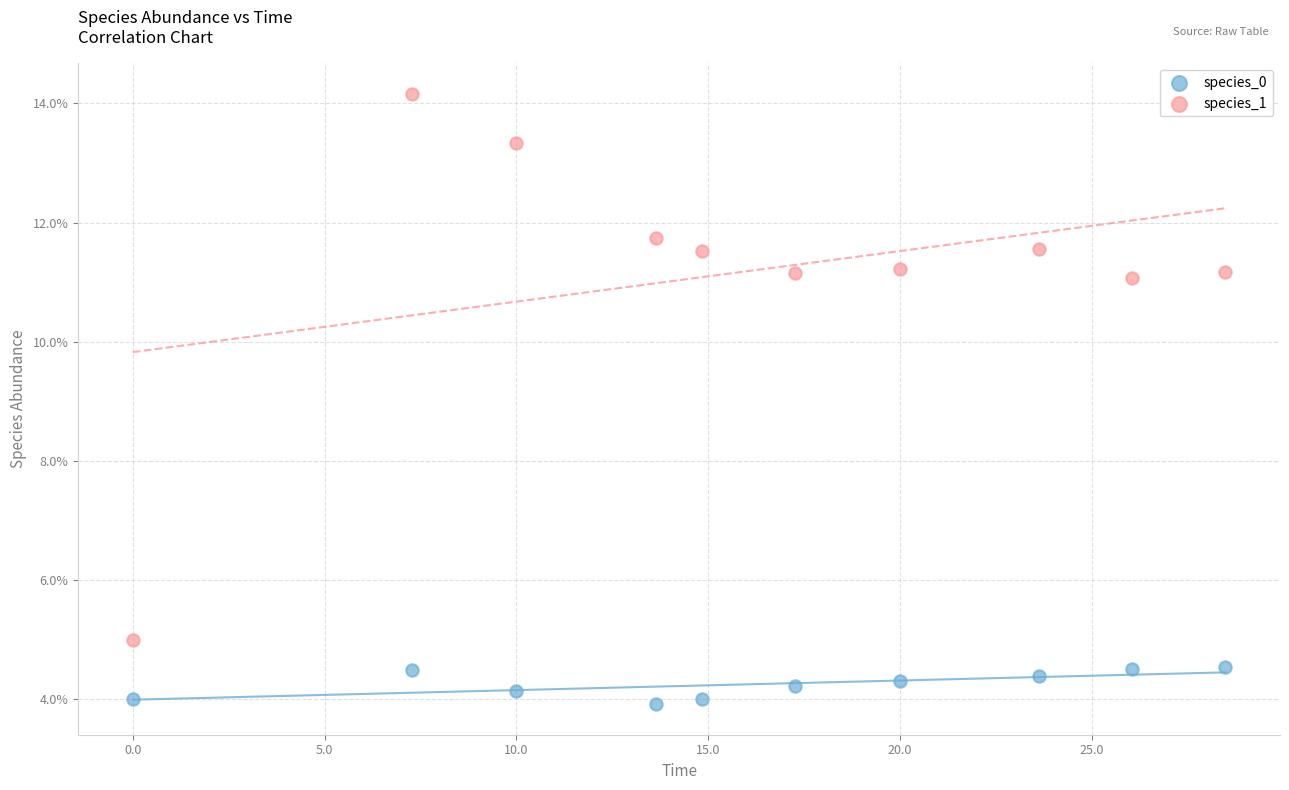

Which series reaches the maximum Y coordinate?

species_1